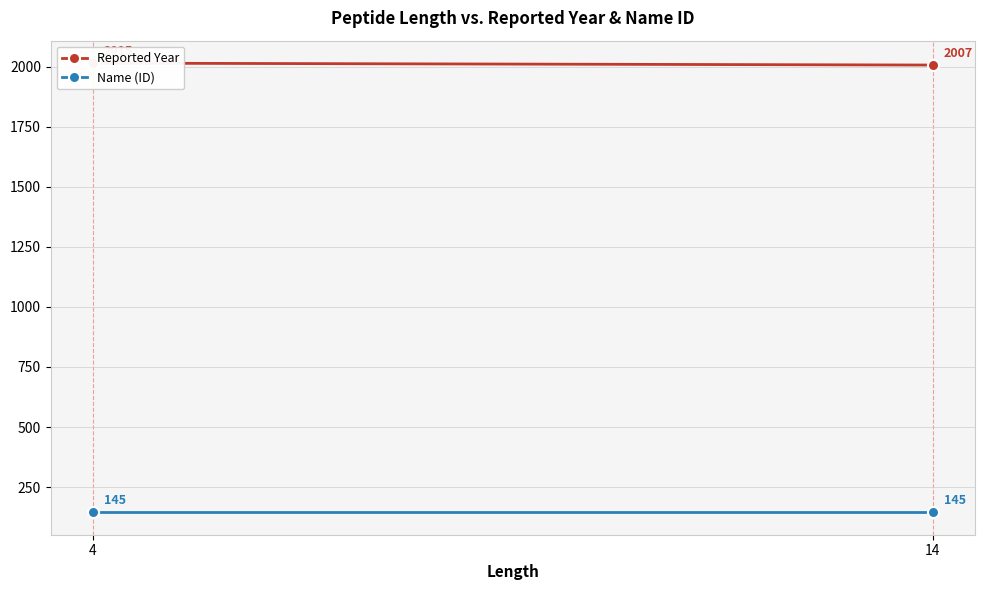

Rank the series by their maximum value, from lowest to highest.

Name (ID), Reported Year